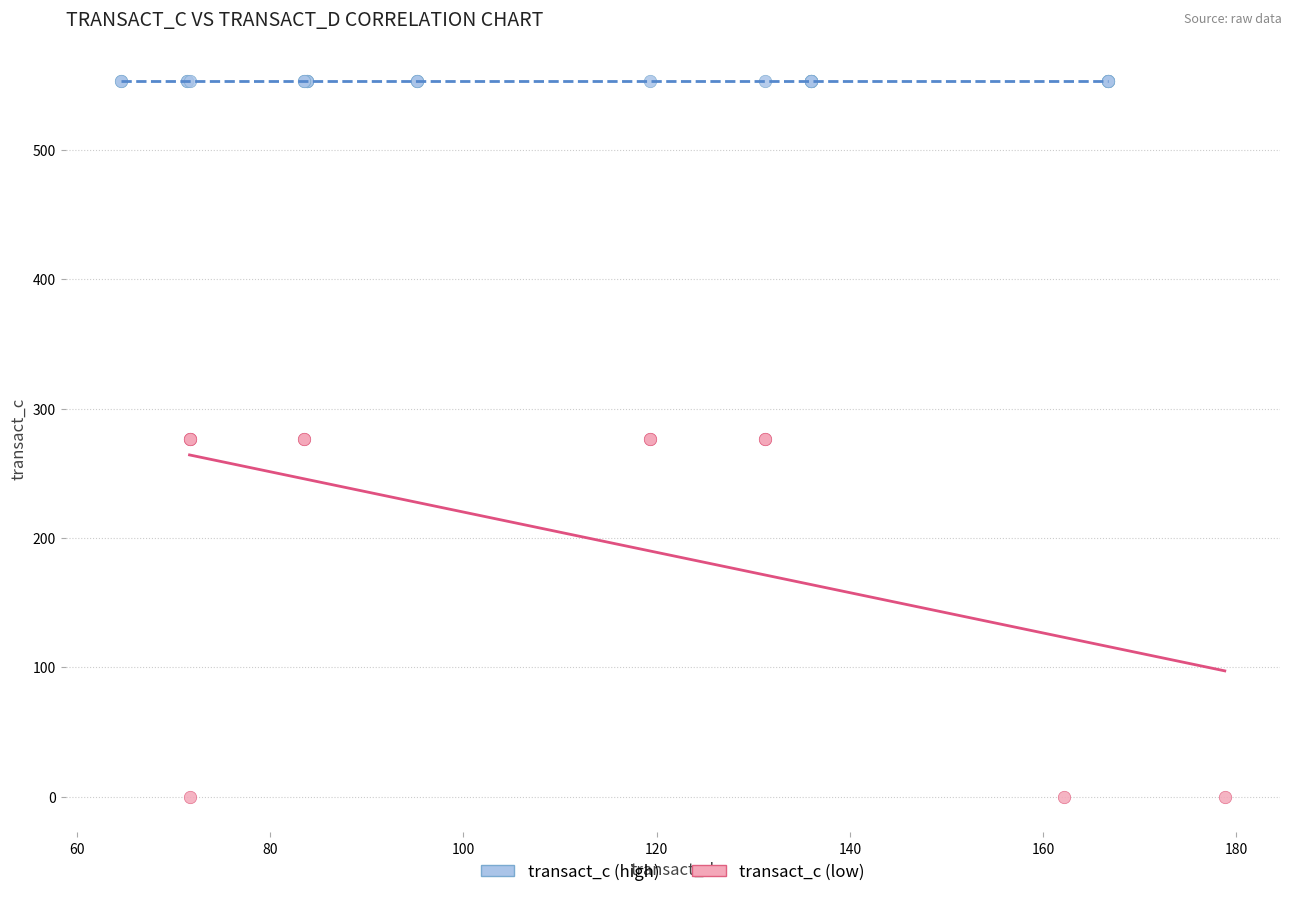

Which series contains the highest Y value?

transact_c (high)